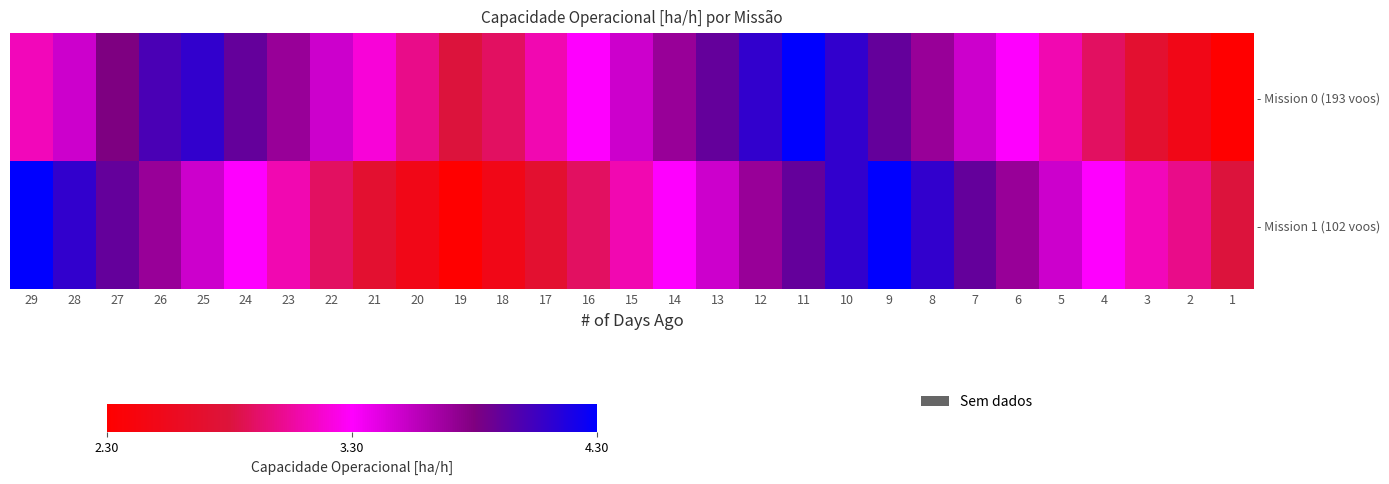

What is the minimum value for - Mission 1 (102 voos)?

2.3